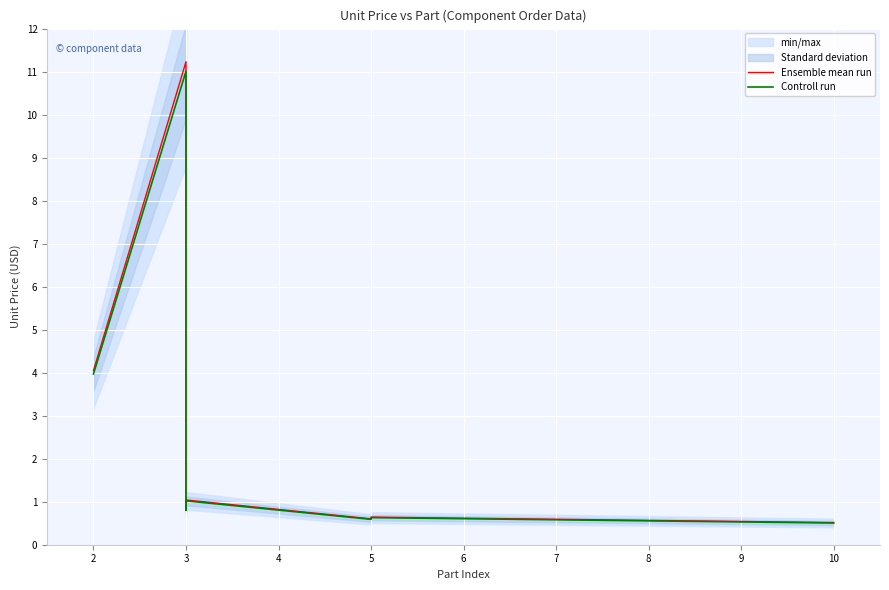

Between 2 and 5, which series saw the biggest shift?

Ensemble mean run